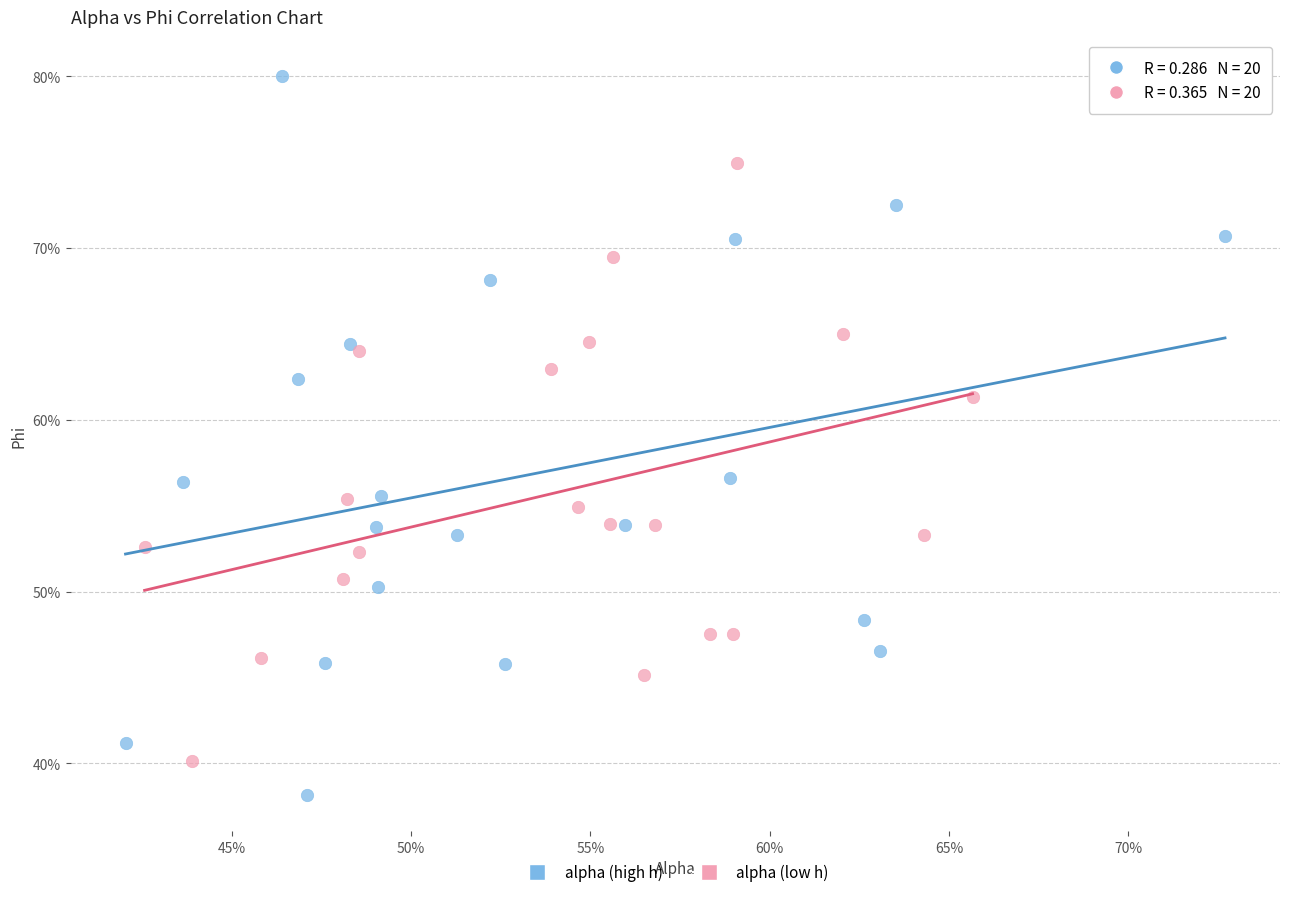

What are all the series names shown in the legend?

alpha (high h), alpha (low h)